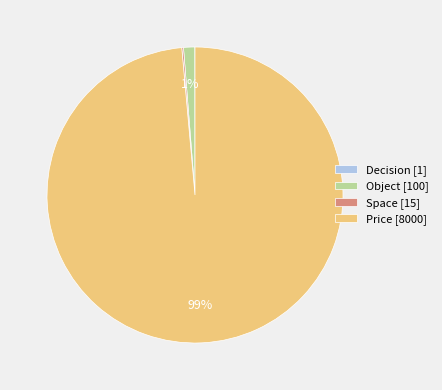

The Price [8000] slice represents 99% of the pie. True or false?

True